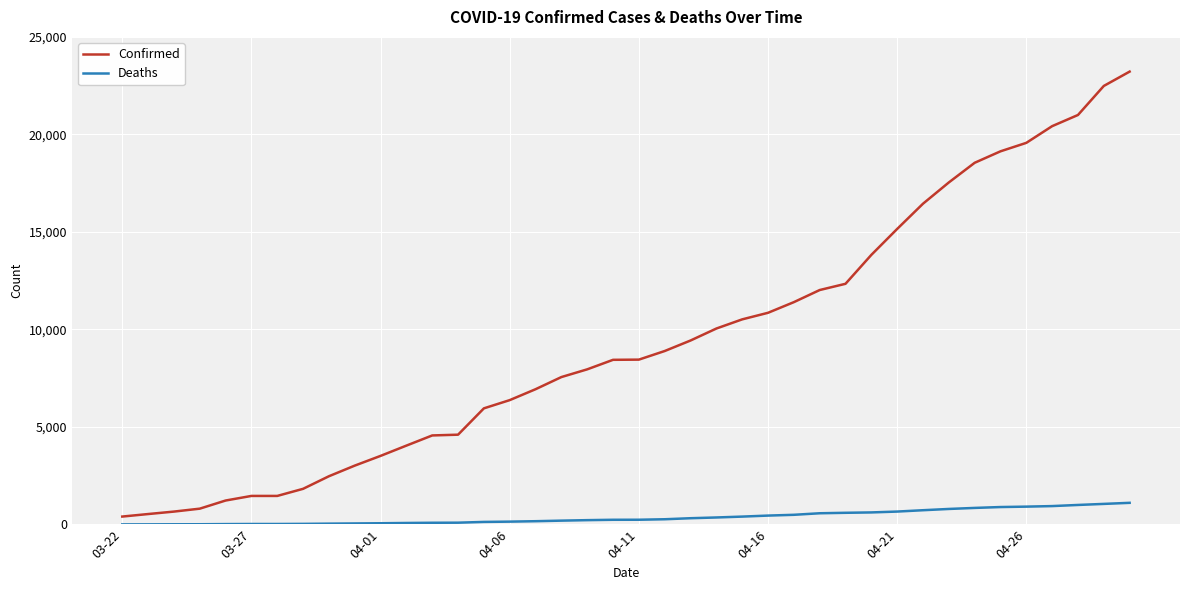

Which series has the widest spread of values?

Confirmed